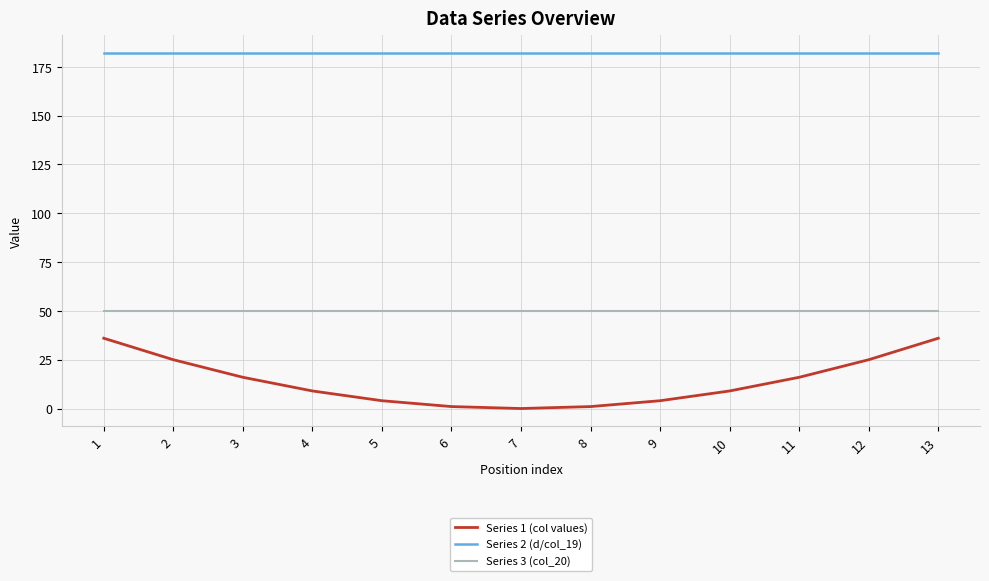

List the series in order of their overall mean, highest first.

Series 2 (d/col_19), Series 3 (col_20), Series 1 (col values)